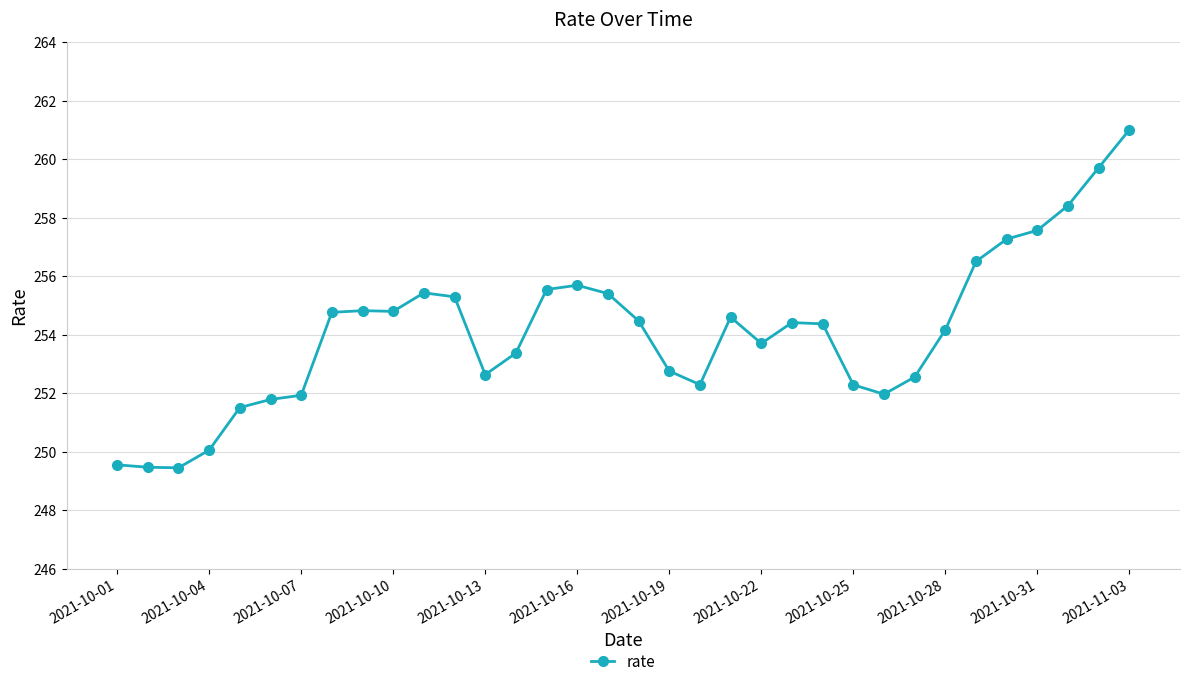

True or false: the data has more than 0 interior local peaks.

True